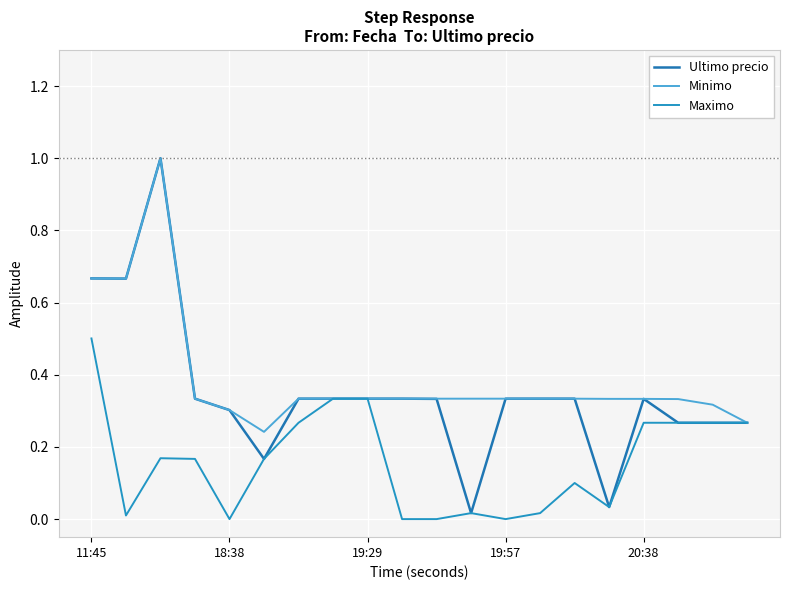

Does the chart display data point markers on the line(s)?

No